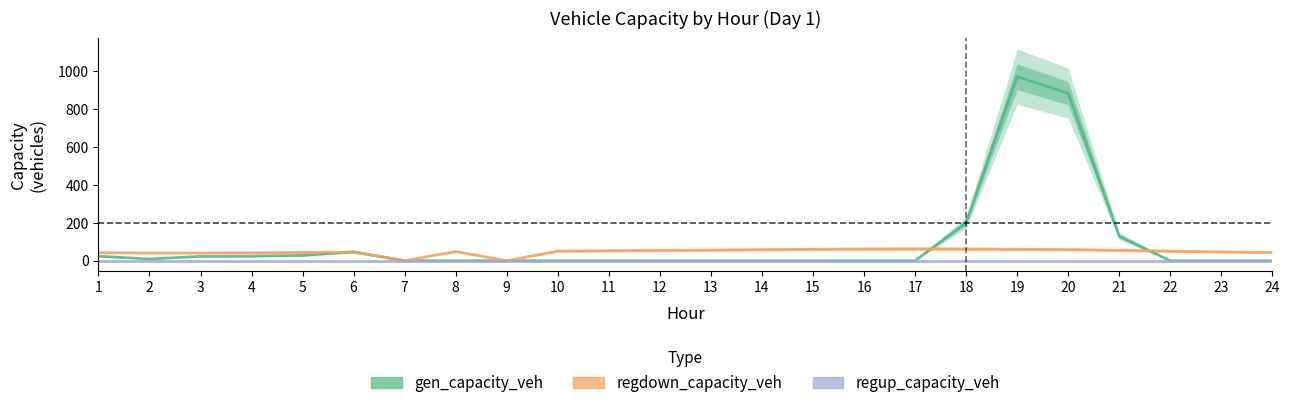

How many series are shown in this chart?

3